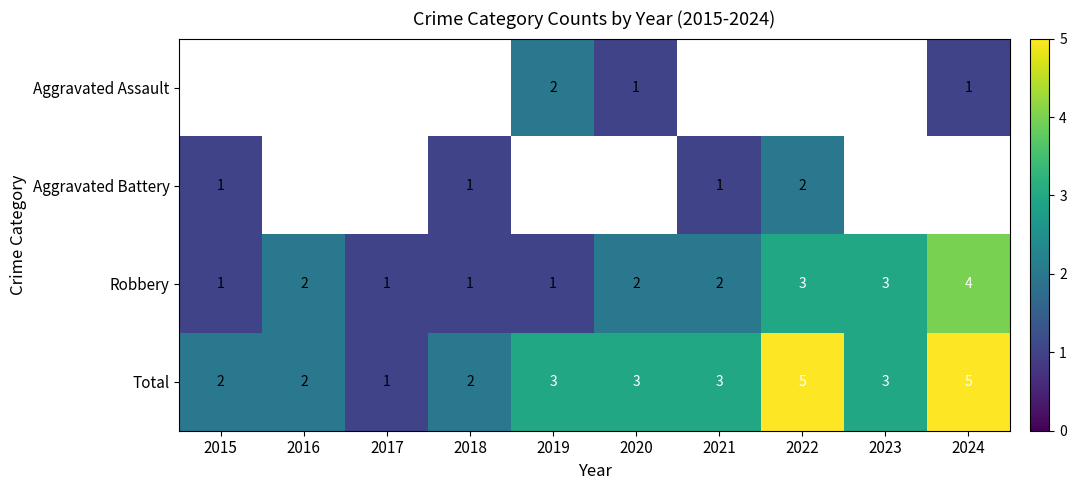

What is the difference between the maximum and minimum values in the Robbery series?

3